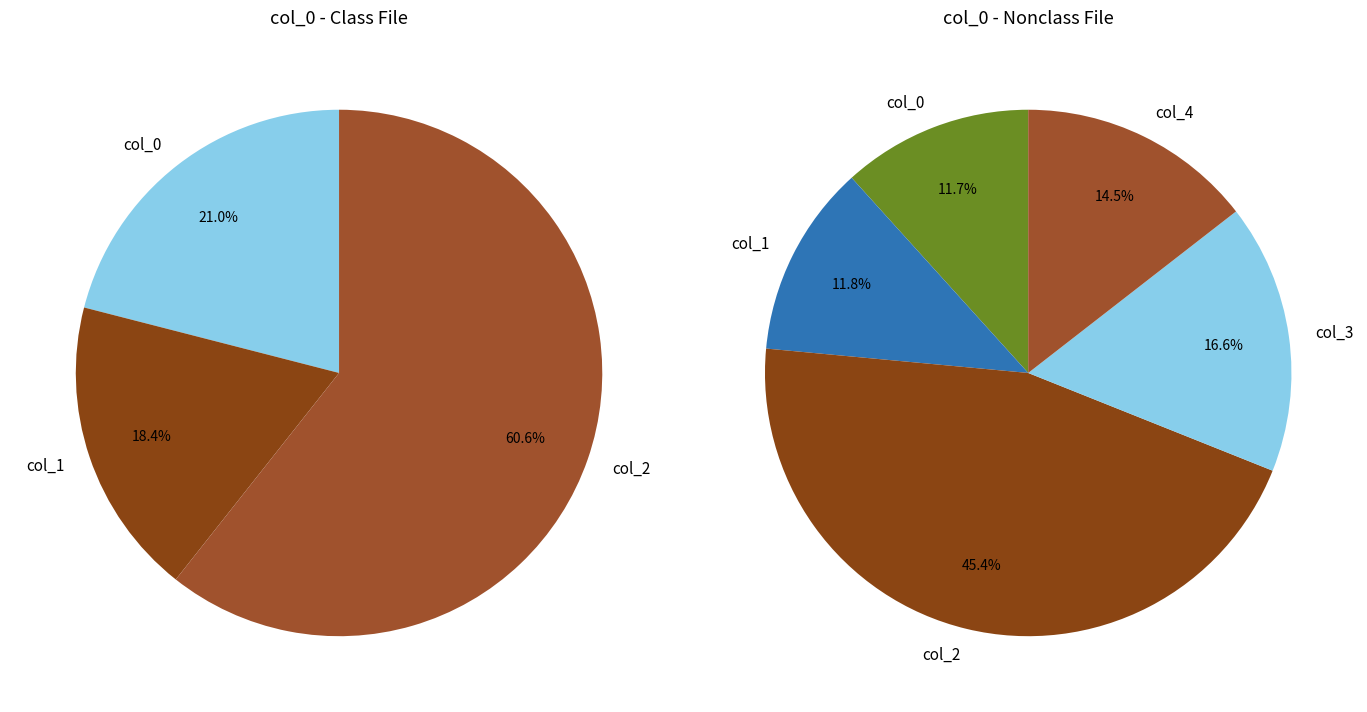

Does any single category account for the majority?

No